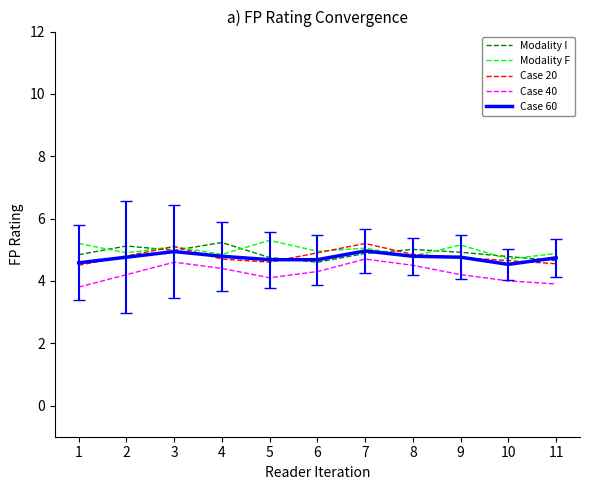

What is the spread (max minus min) of values at 2?

0.9